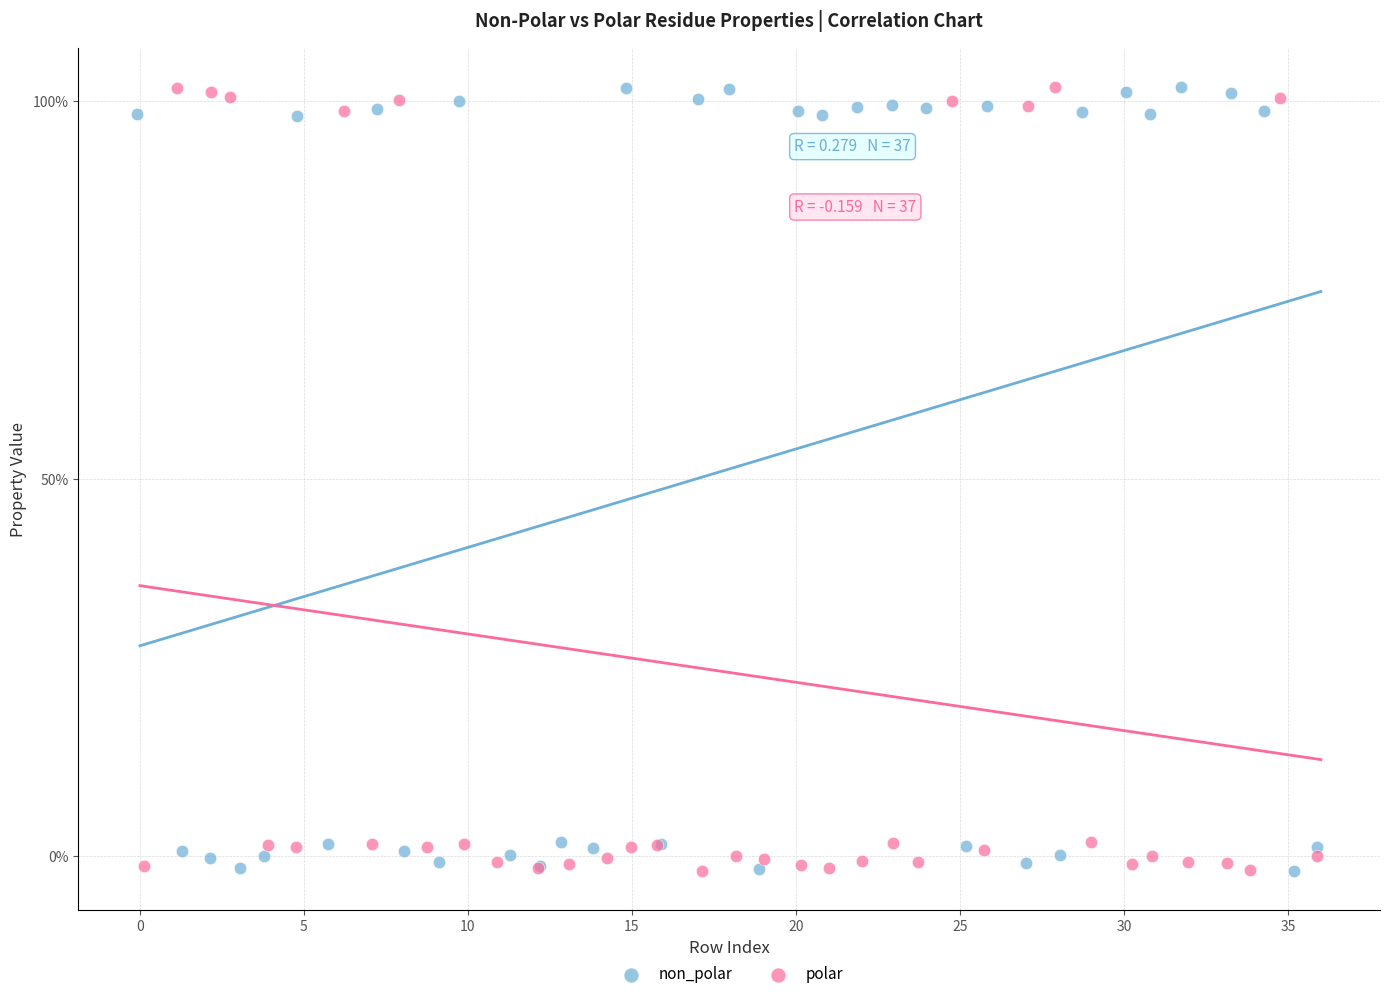

What are all the series names shown in the legend?

non_polar, polar